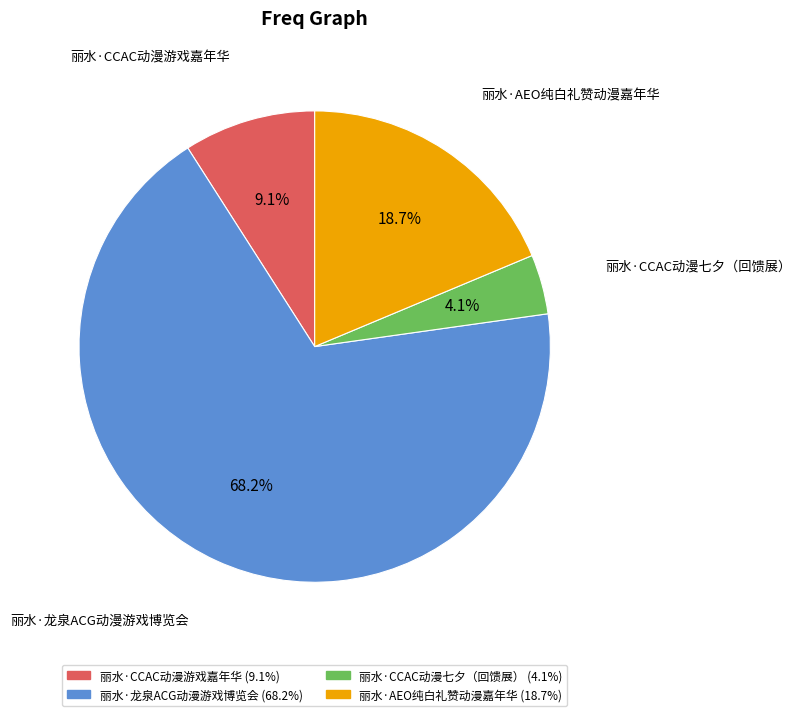

What is the smallest slice in the pie chart?

丽水·CCAC动漫七夕（回馈展）